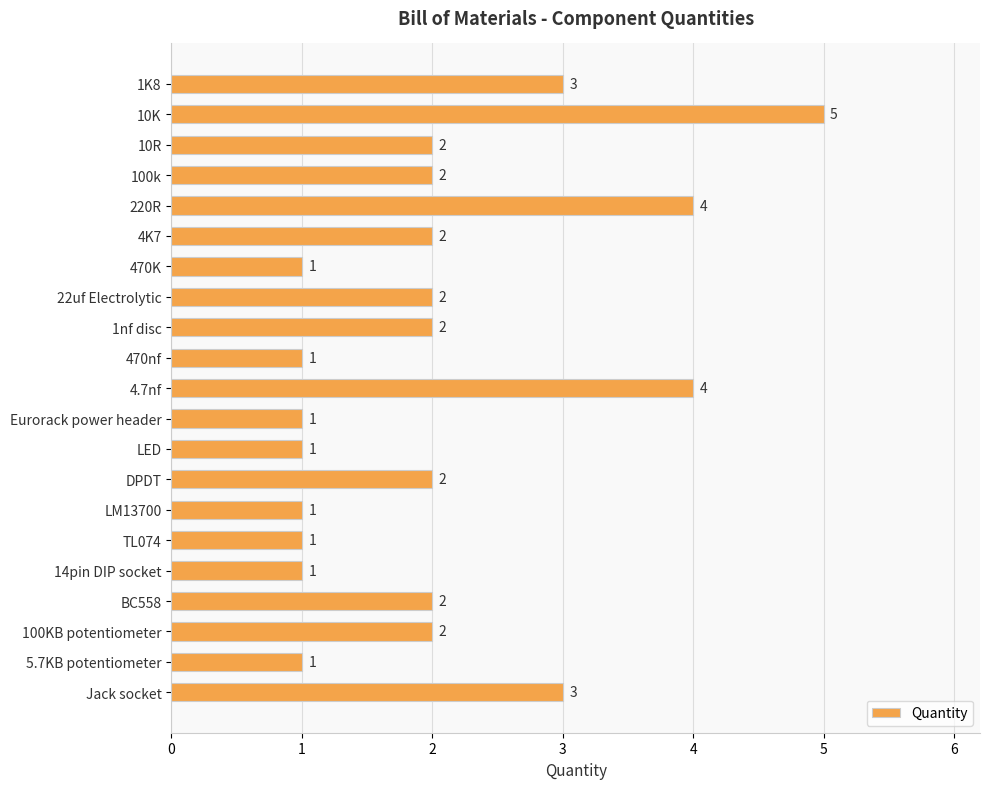

True or false: the data shows 1 at 4K7.

False